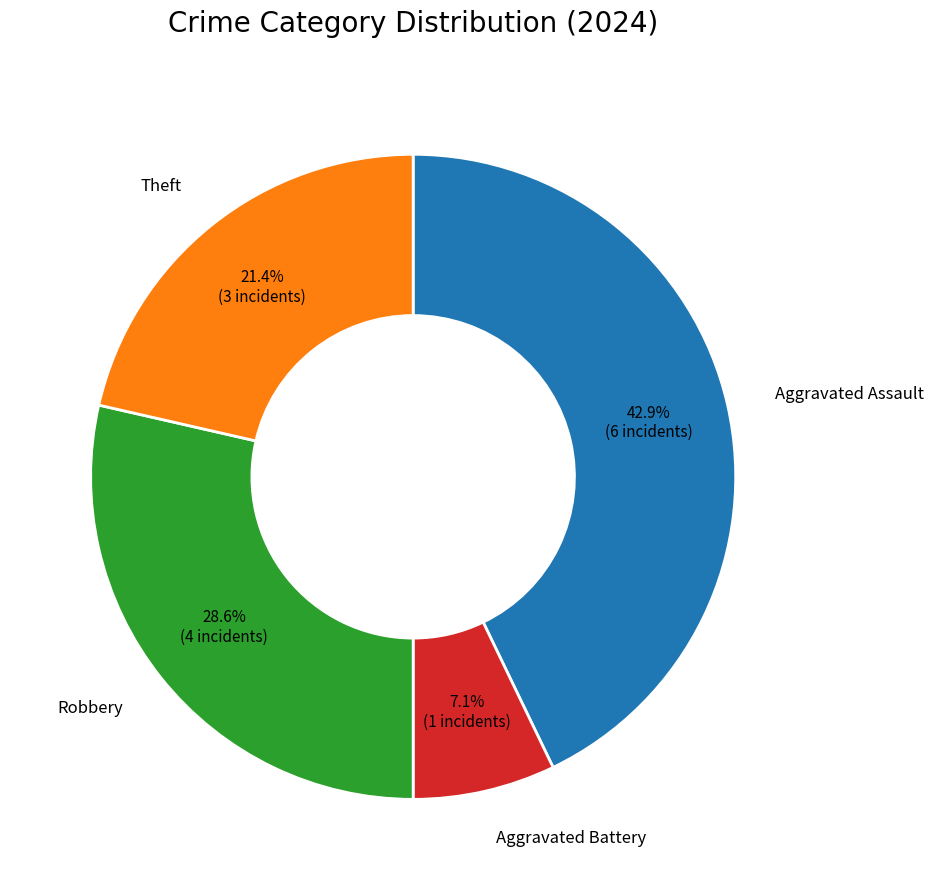

Is there a majority slice in this chart?

No